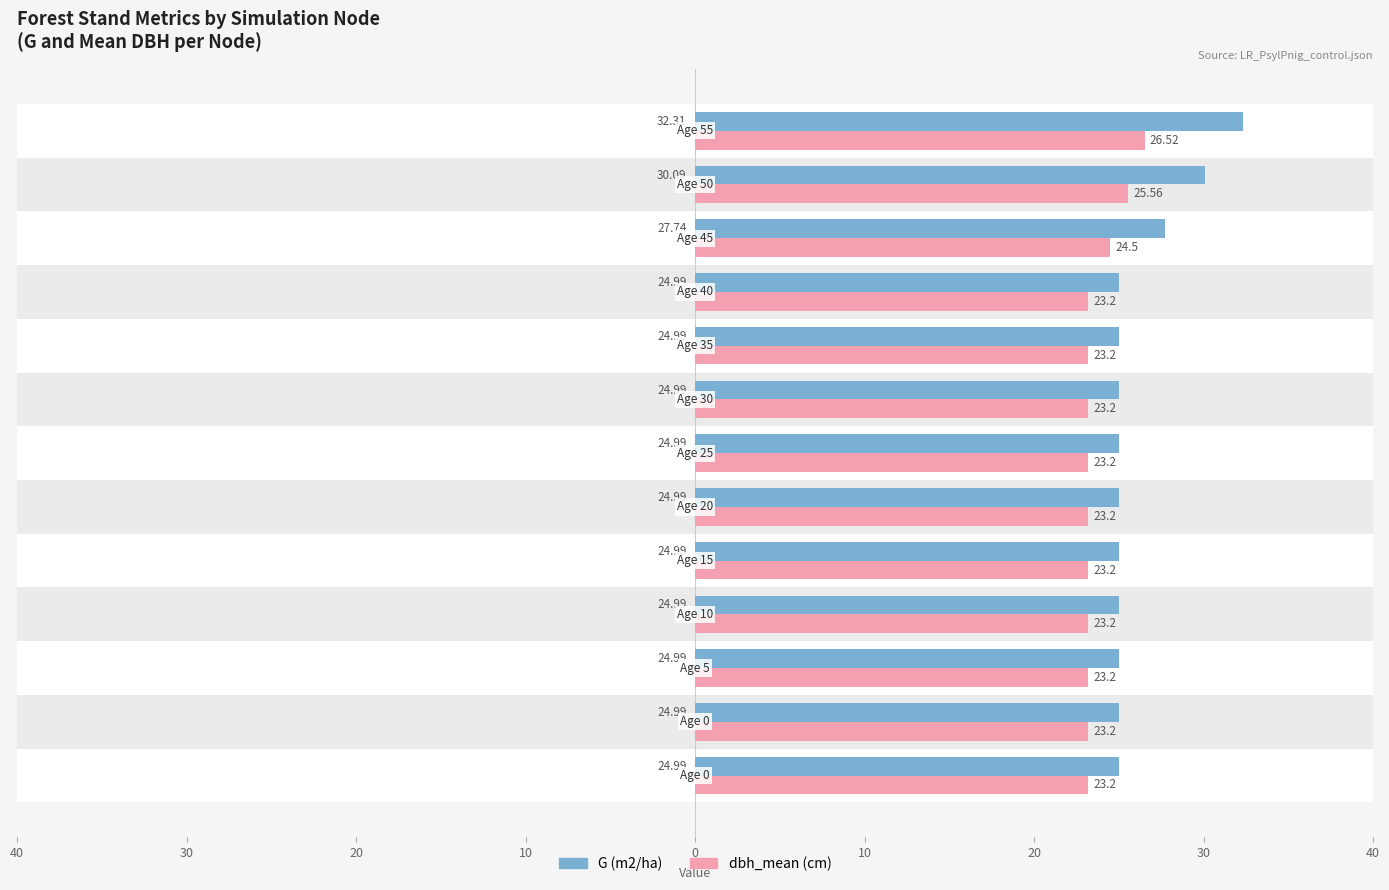

List the series in order of their overall mean, lowest first.

dbh_mean (cm), G (m2/ha)